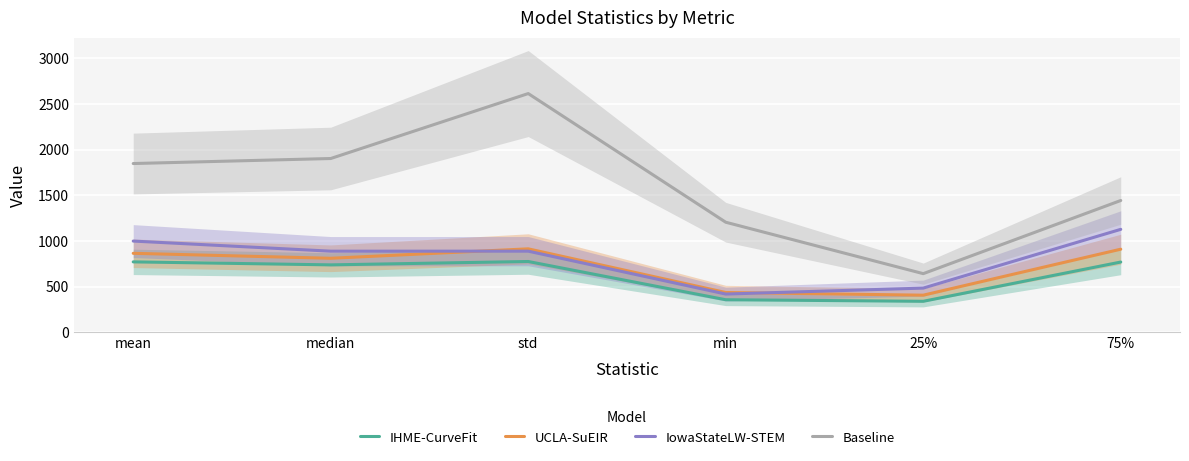

Read the UCLA-SuEIR value at 25%.

407.2